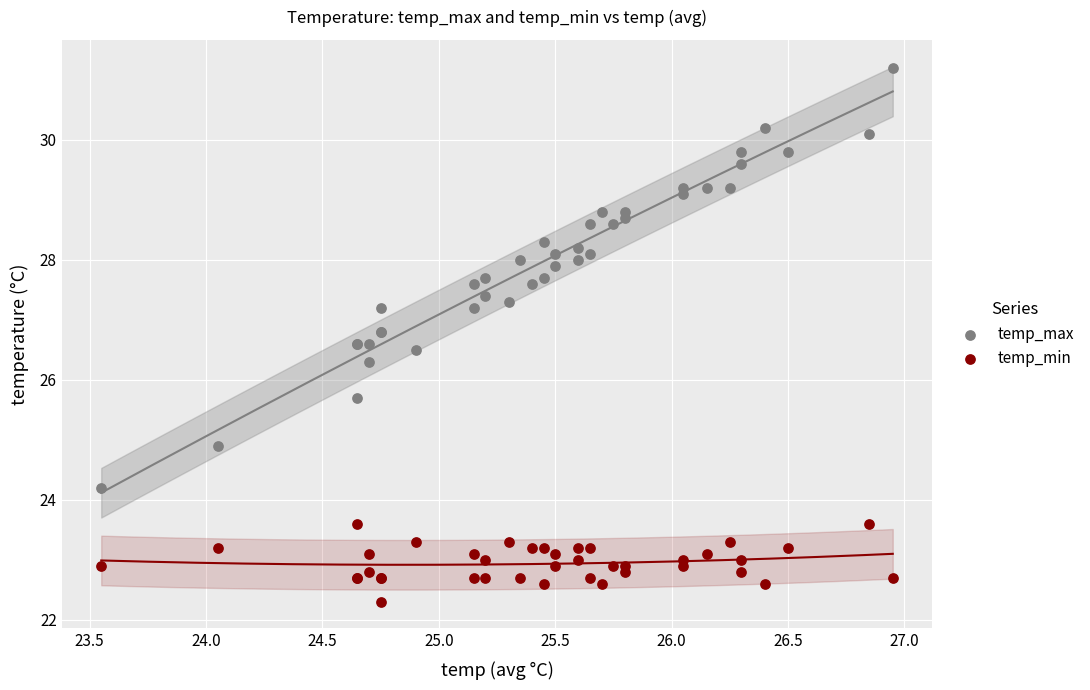

What are all the series names shown in the legend?

temp_max, temp_min